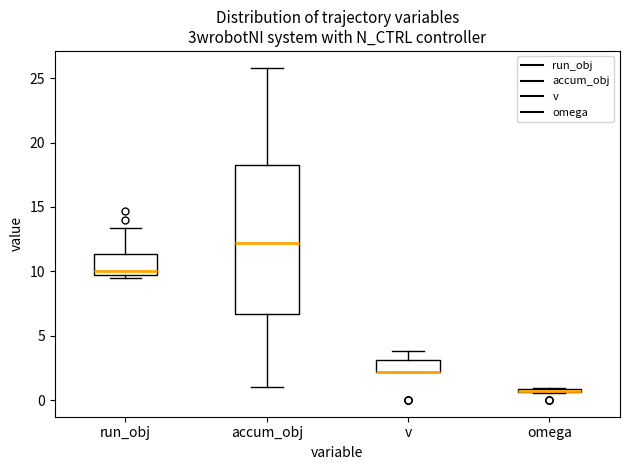

Where is the upper edge of the box for accum_obj on the y-axis? The values are not printed on the chart, so give them approximately, as read against the axis.

18.0